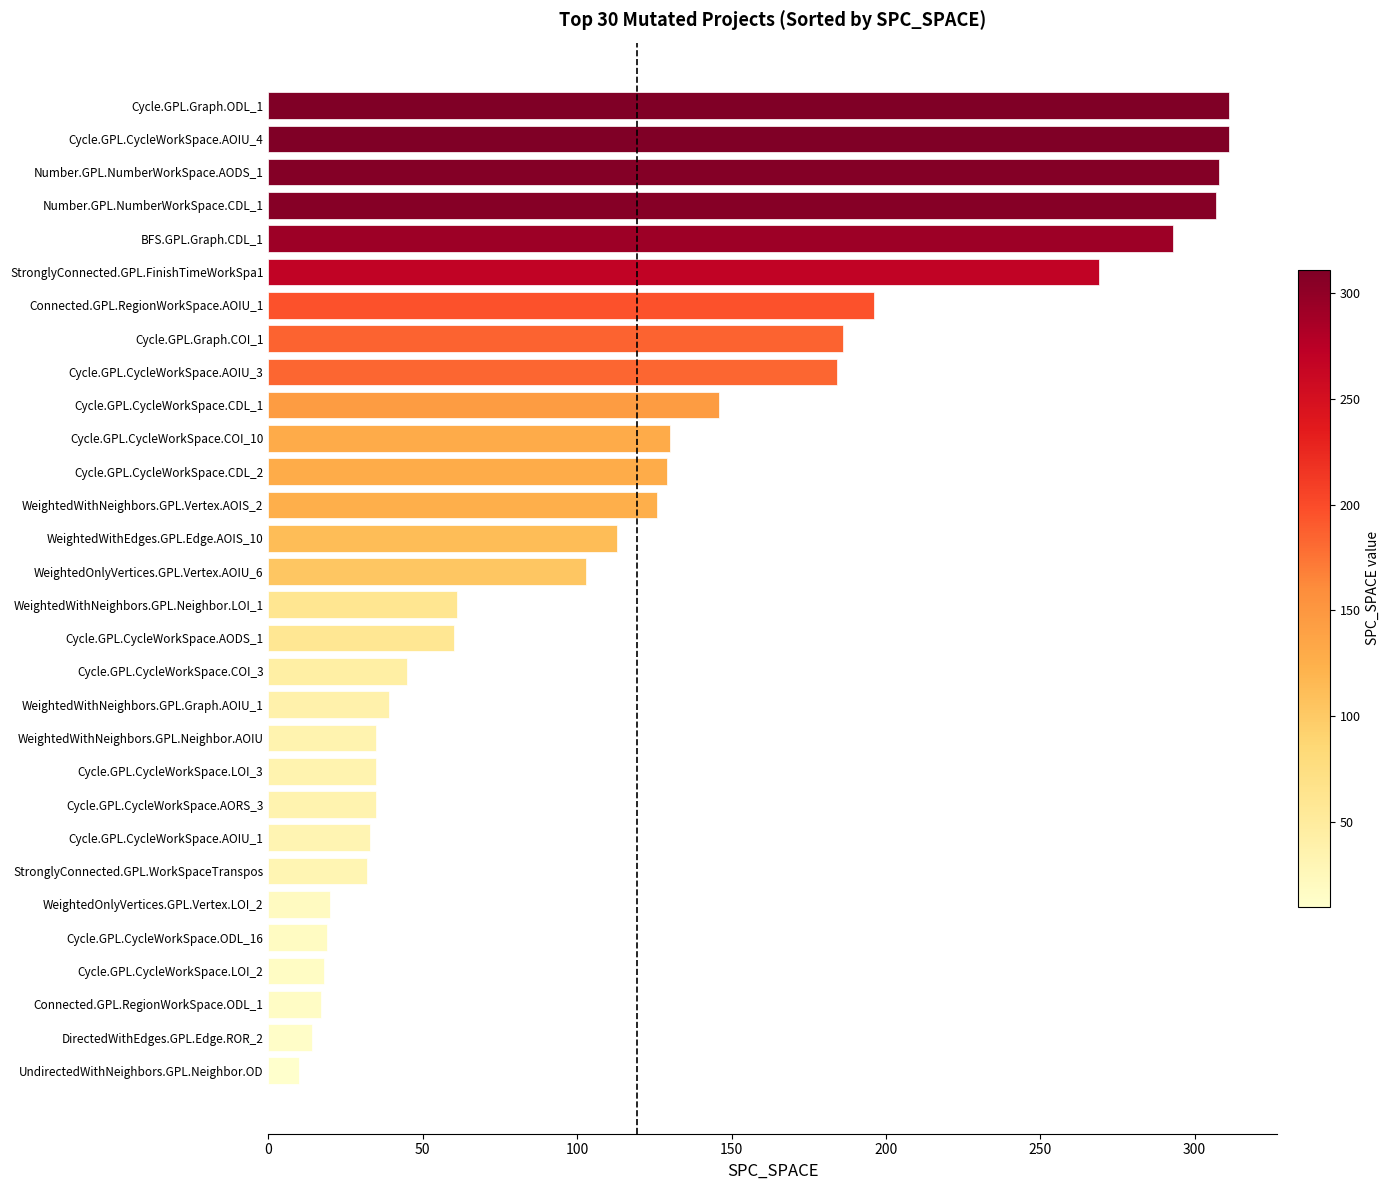

What is the smallest value displayed?

10